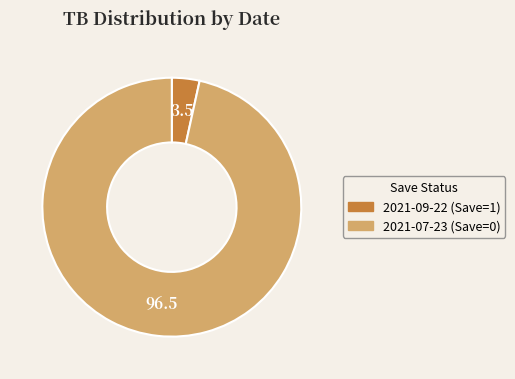

Which has a higher value, 2021-09-22 (Save=1) or 2021-07-23 (Save=0)?

2021-07-23 (Save=0)